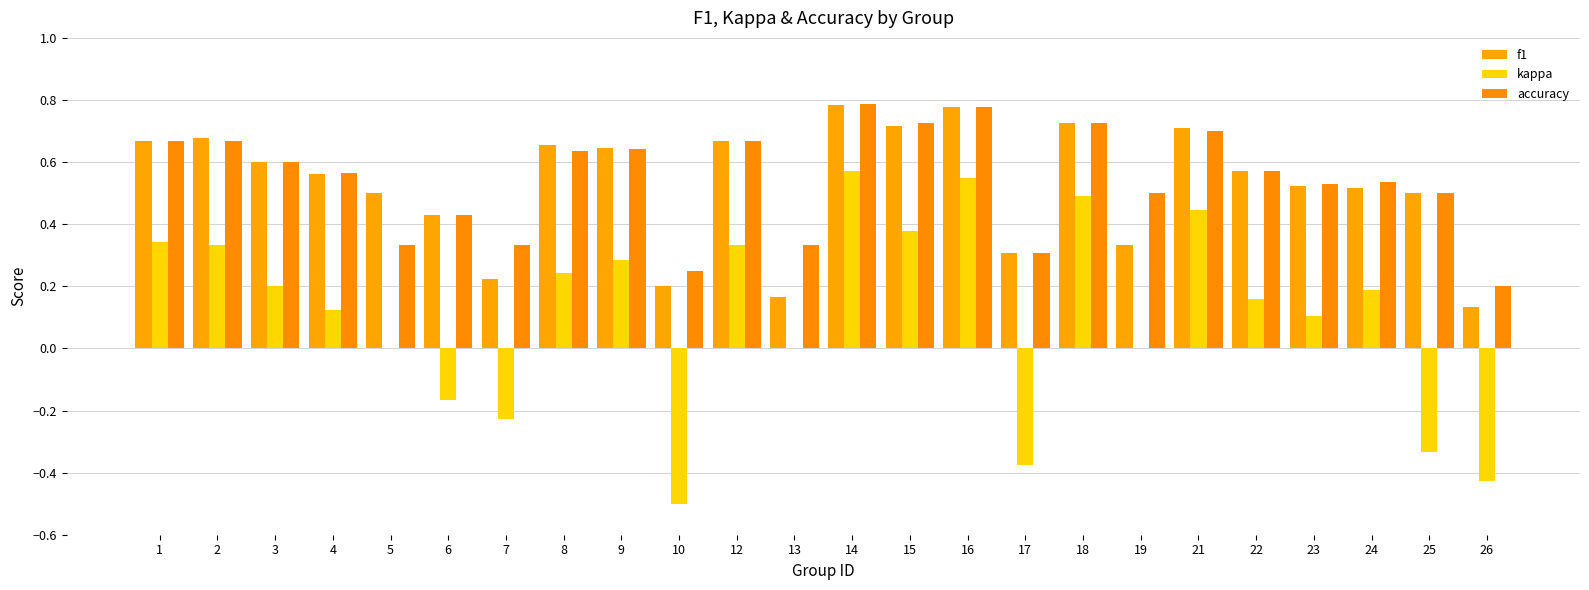

Count the number of categories in the chart.

24